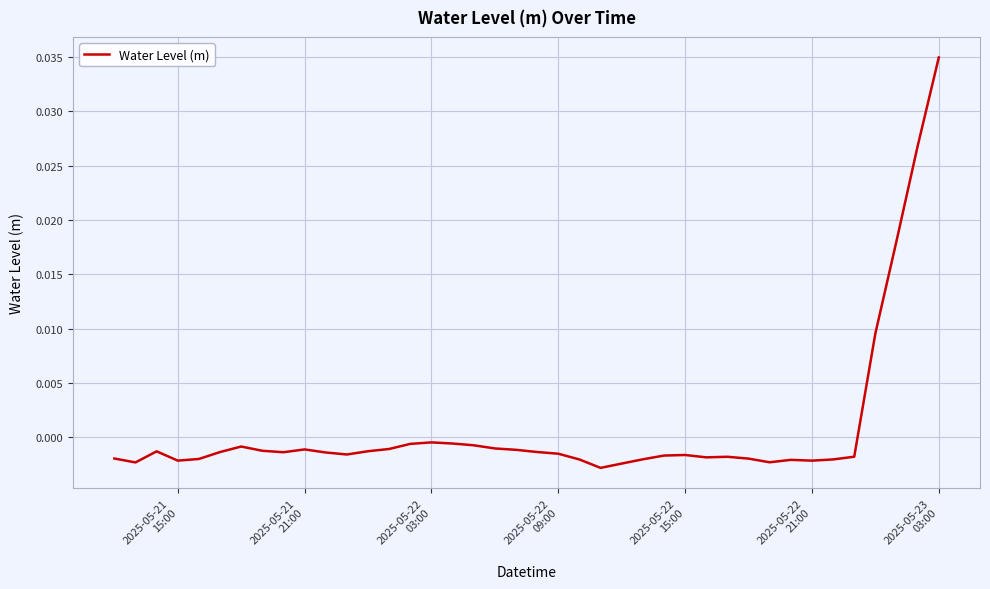

How many lines are shown in the chart?

1